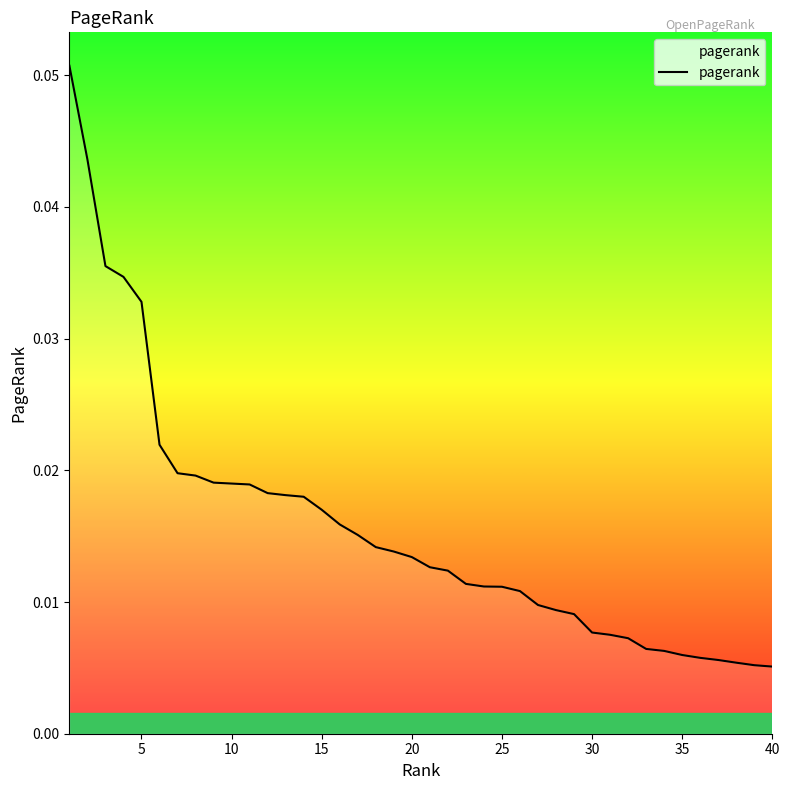

Reading left to right, list all the values displayed in this chart.

0.1	0.0	0.0	0.0	0.0	0.0	0.0	0.0	0.0	0.0	0.0	0.0	0.0	0.0	0.0	0.0	0.0	0.0	0.0	0.0	0.0	0.0	0.0	0.0	0.0	0.0	0.0	0.0	0.0	0.0	0.0	0.0	0.0	0.0	0.0	0.0	0.0	0.0	0.0	0.0